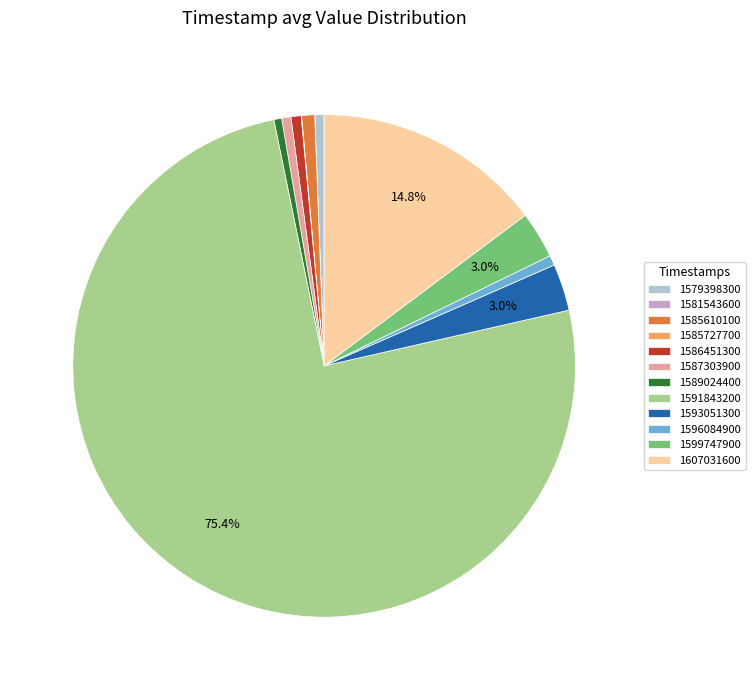

Which slice is the largest?

1591843200